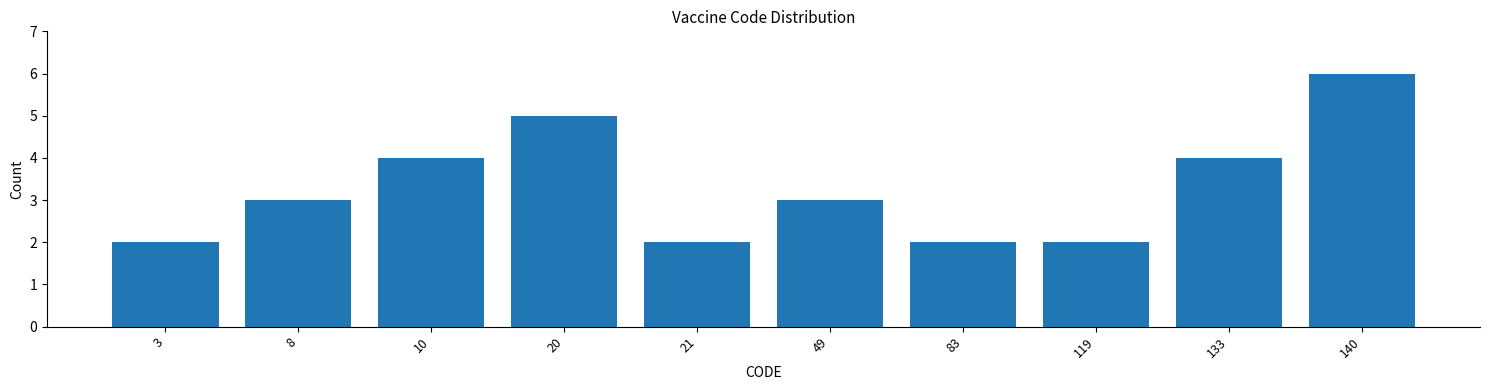

Reading left to right, transcribe all the data shown in this chart.

2	3	4	5	2	3	2	2	4	6